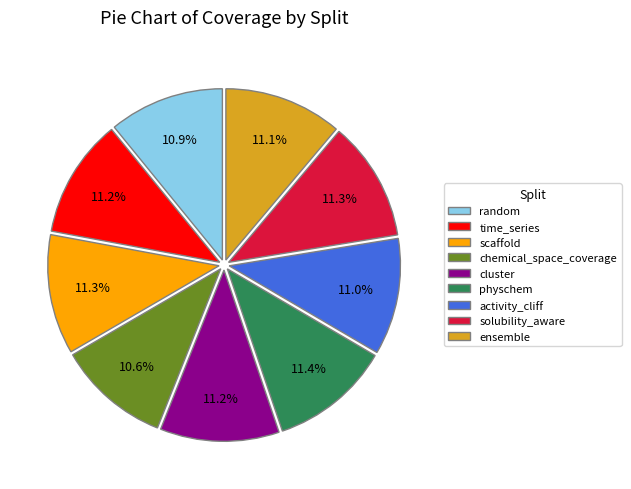

True or false: solubility_aware accounts for 11% of the total.

True